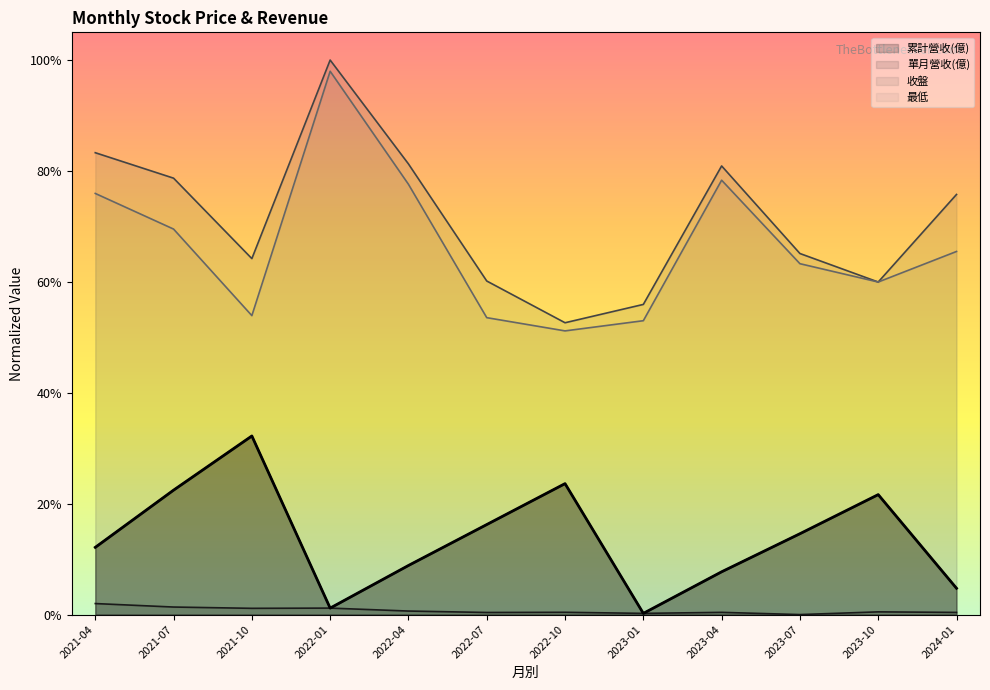

At how many categories does at least one series exceed 0?

12